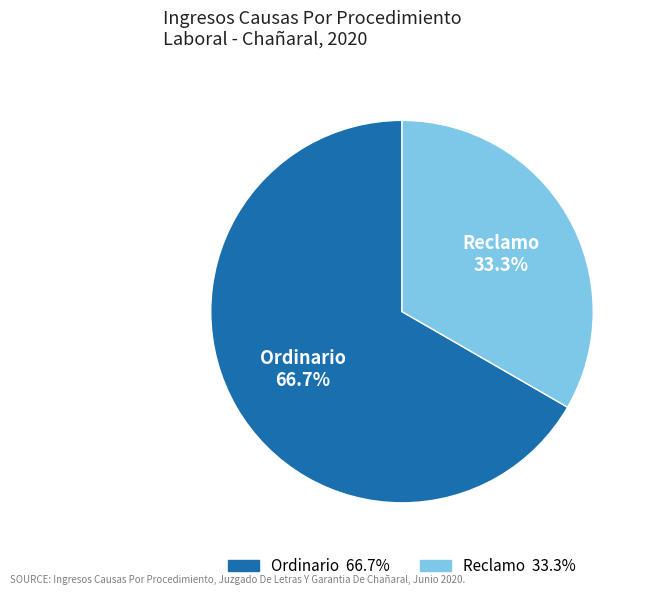

Is there a majority slice in this chart?

Yes